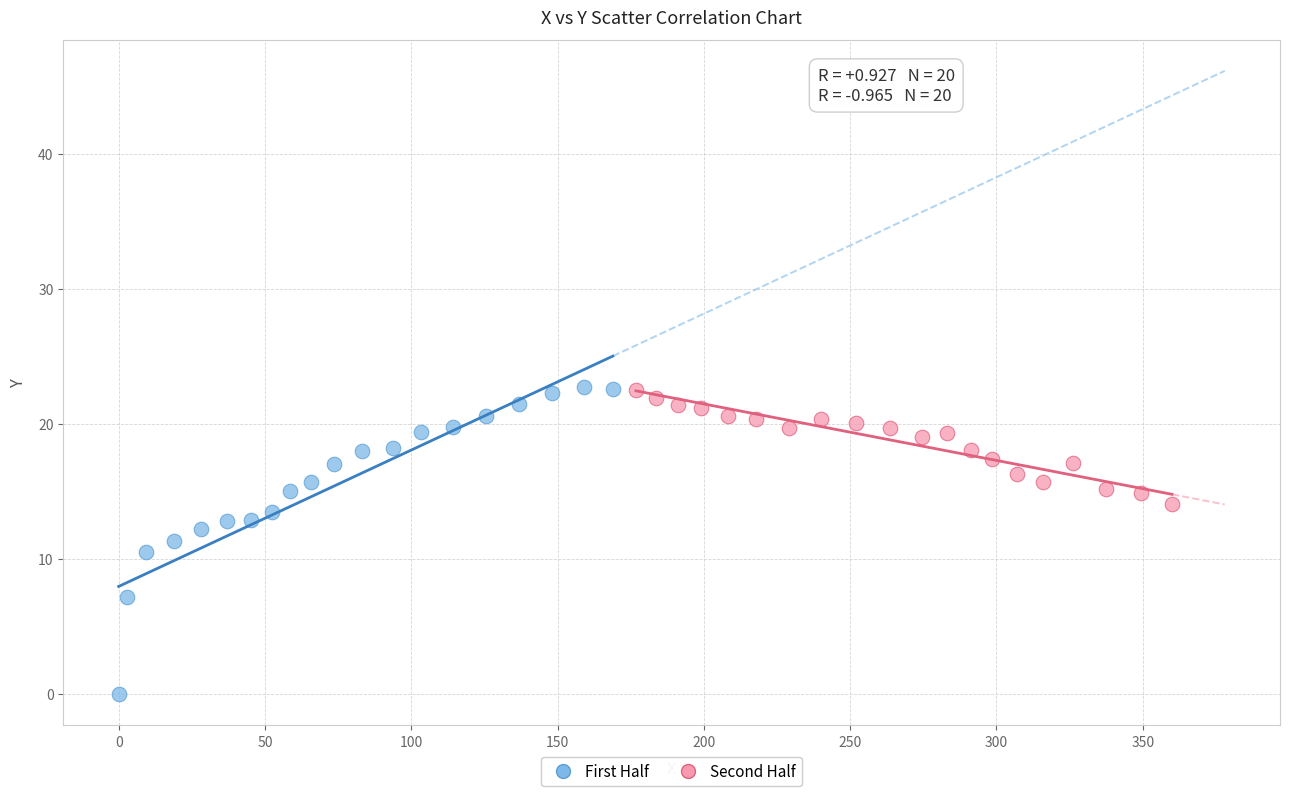

Which series contains the lowest Y value?

First Half